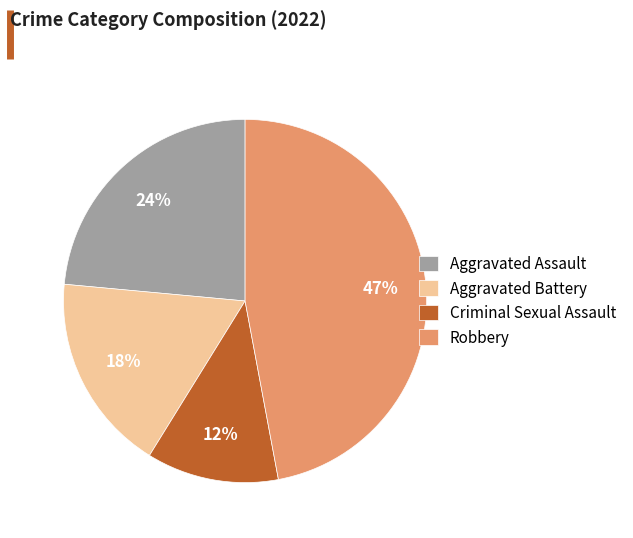

Is the sum of Aggravated Battery and Robbery greater than half?

Yes